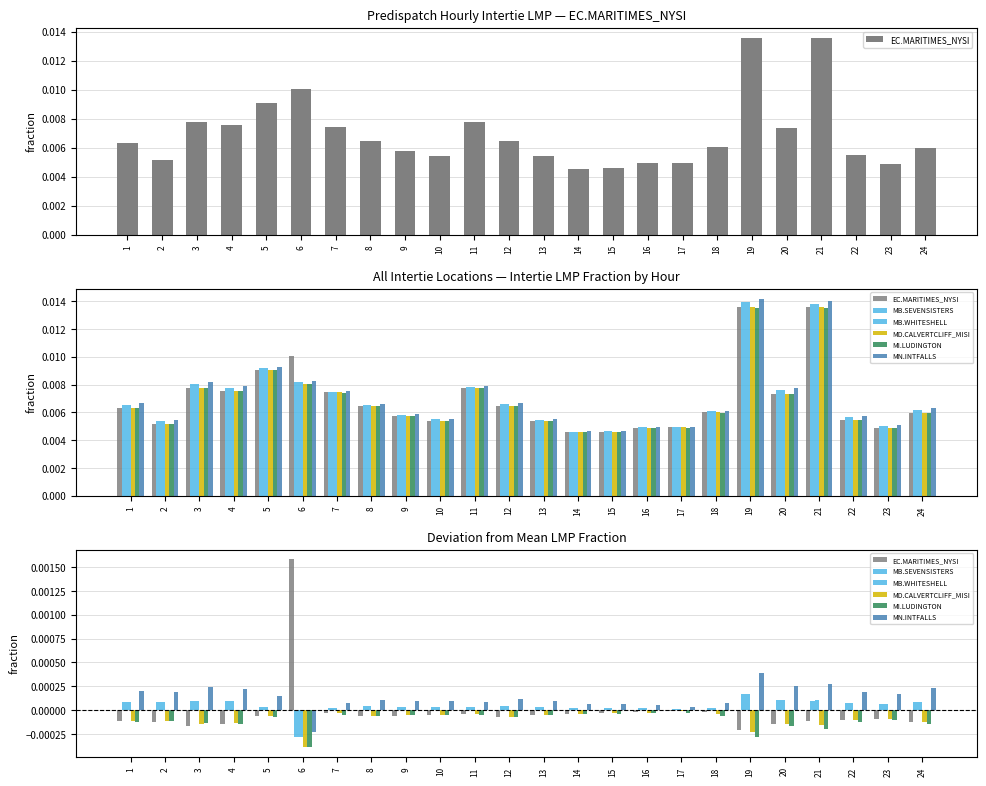

Rank the series by their maximum value, from lowest to highest.

MI.LUDINGTON, MD.CALVERTCLIFF_MISI, MB.SEVENSISTERS, MB.WHITESHELL, MN.INTFALLS, EC.MARITIMES_NYSI